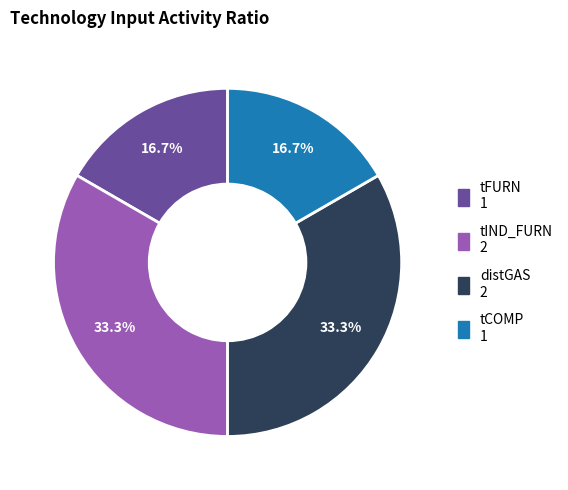

Between distGAS and tCOMP, which is larger?

distGAS